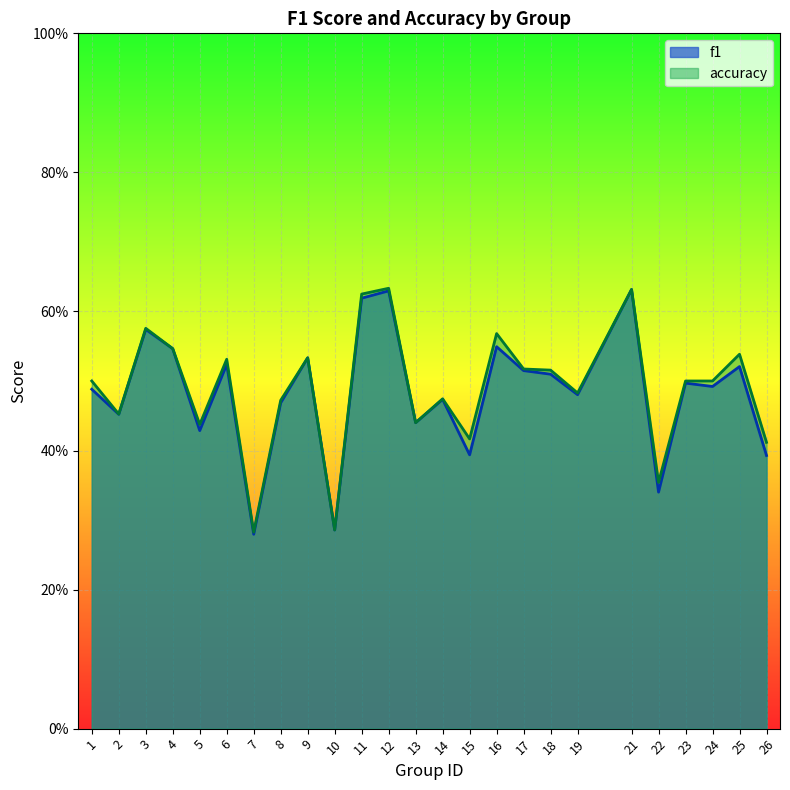

Which series has the largest range (max minus min)?

f1